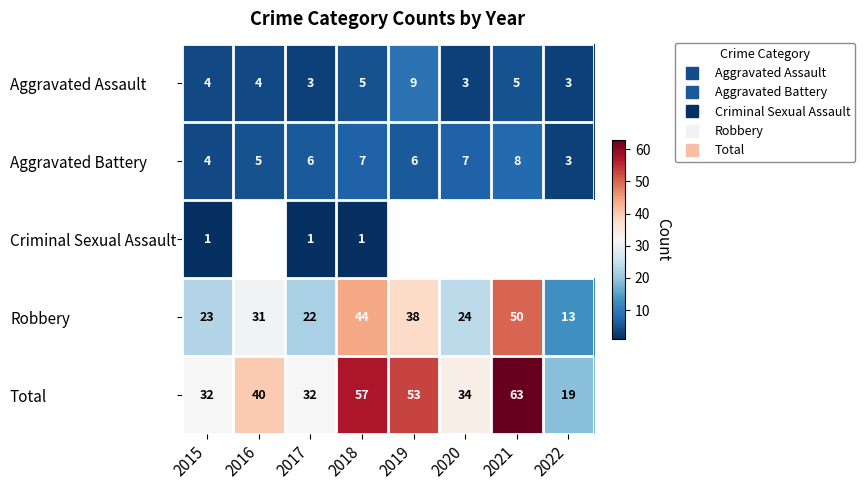

Rank the series by their maximum value, from highest to lowest.

Total, Robbery, Aggravated Assault, Aggravated Battery, Criminal Sexual Assault